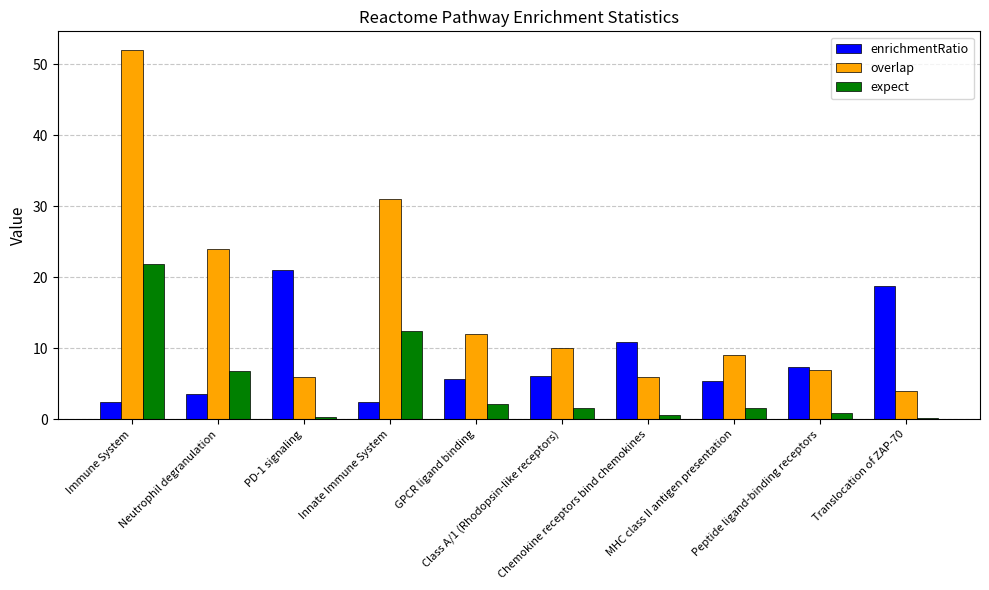

What is the lowest value of the overlap series?

4.0